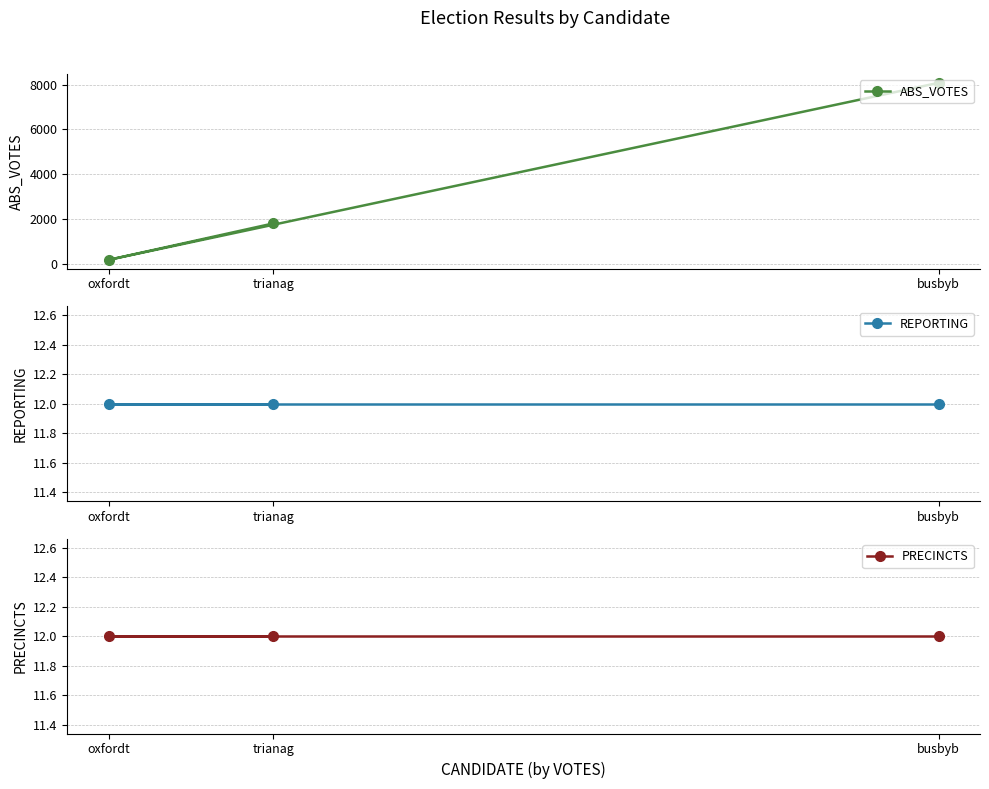

Where does the ABS_VOTES series first go above 1803?

busbyb